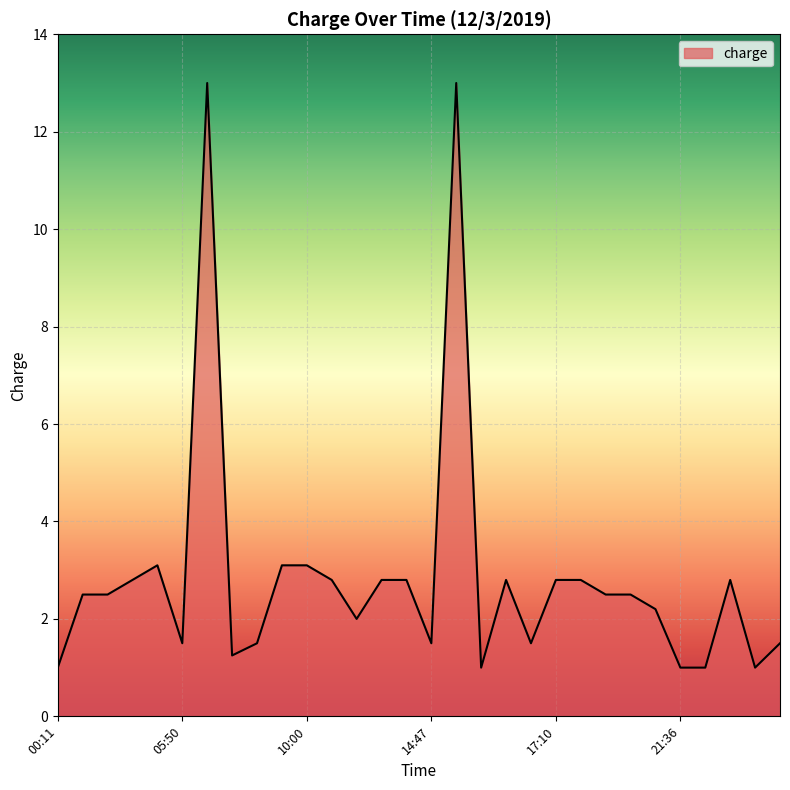

What is the maximum value shown in the chart?

13.0